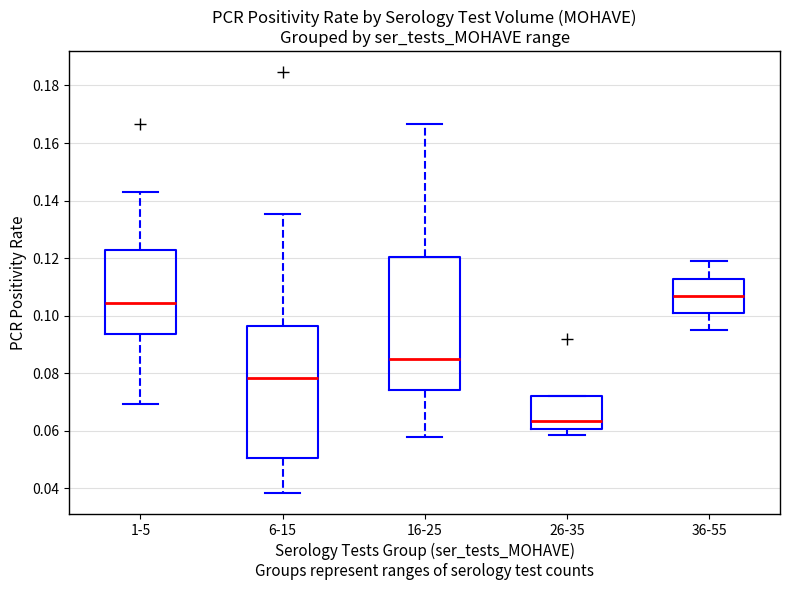

Which box has the highest median line?

36-55